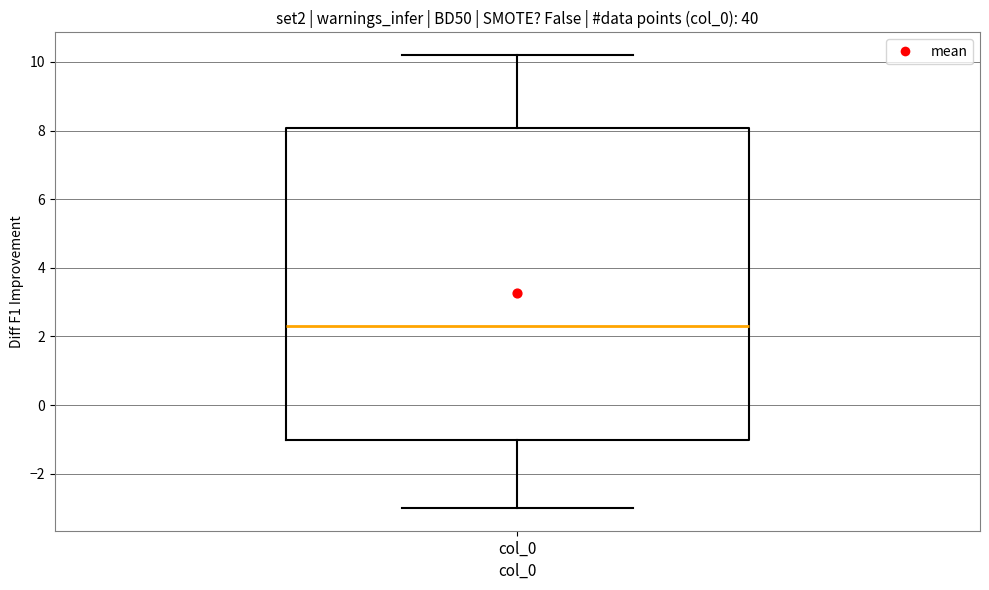

Transcribe this box plot: give where the median line is, the range the box spans, and where the two whiskers end, as read against the y-axis. The values are not printed on the chart, so give them approximately, as read against the axis.

median 2.4, box -1.0 to 8.0, whiskers -3.0 to 10.2